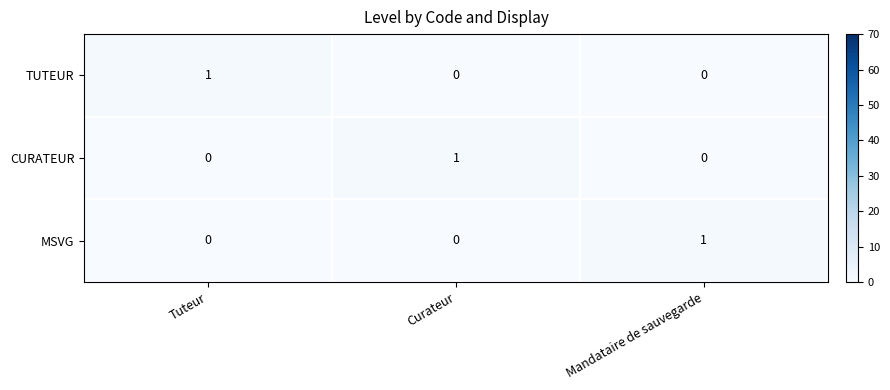

The value of TUTEUR at Curateur is 0. True or false?

True